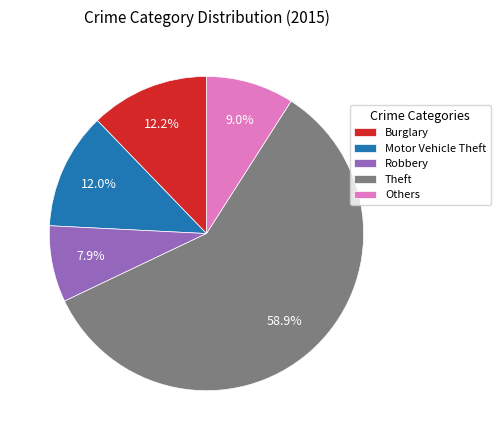

What is the ratio of the value at Motor Vehicle Theft to the value at Others?

1.3